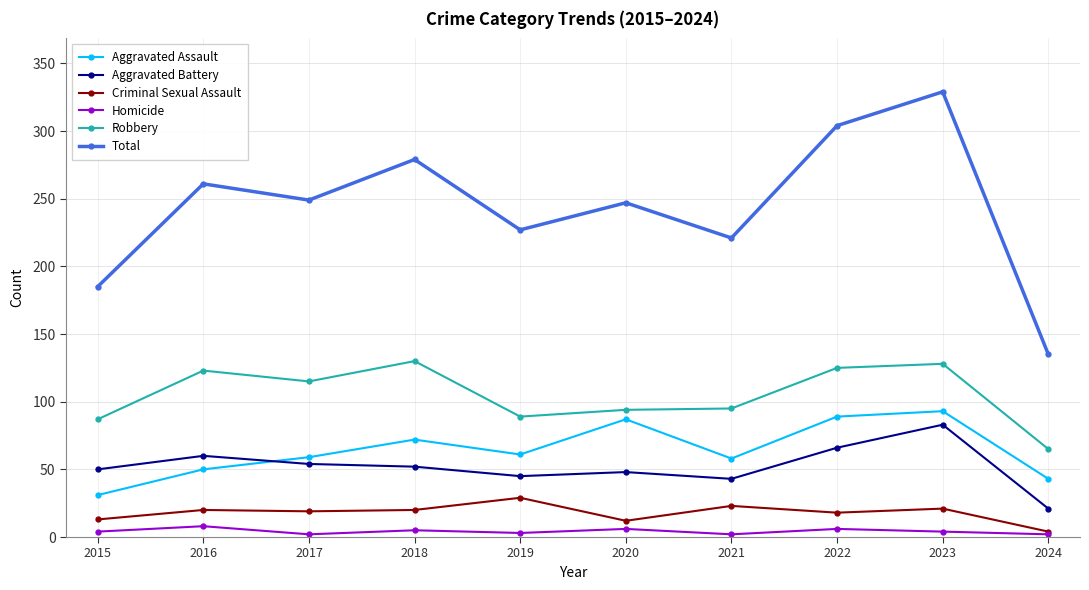

What is the lowest value of the Aggravated Battery series?

21